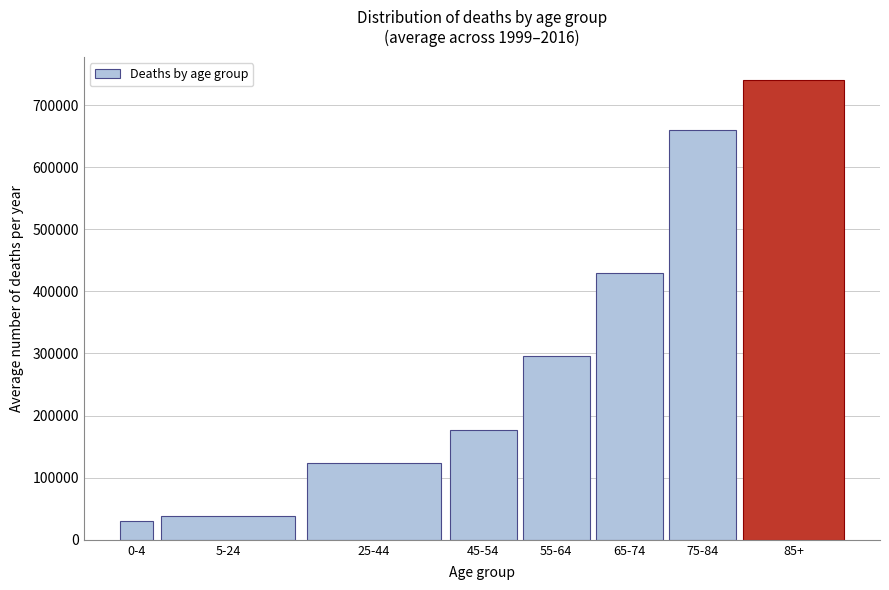

Reading left to right, transcribe all the data shown in this chart.

30860.2	37741.0	123723.2	176842.7	295706.2	429379.7	660008.2	740785.2